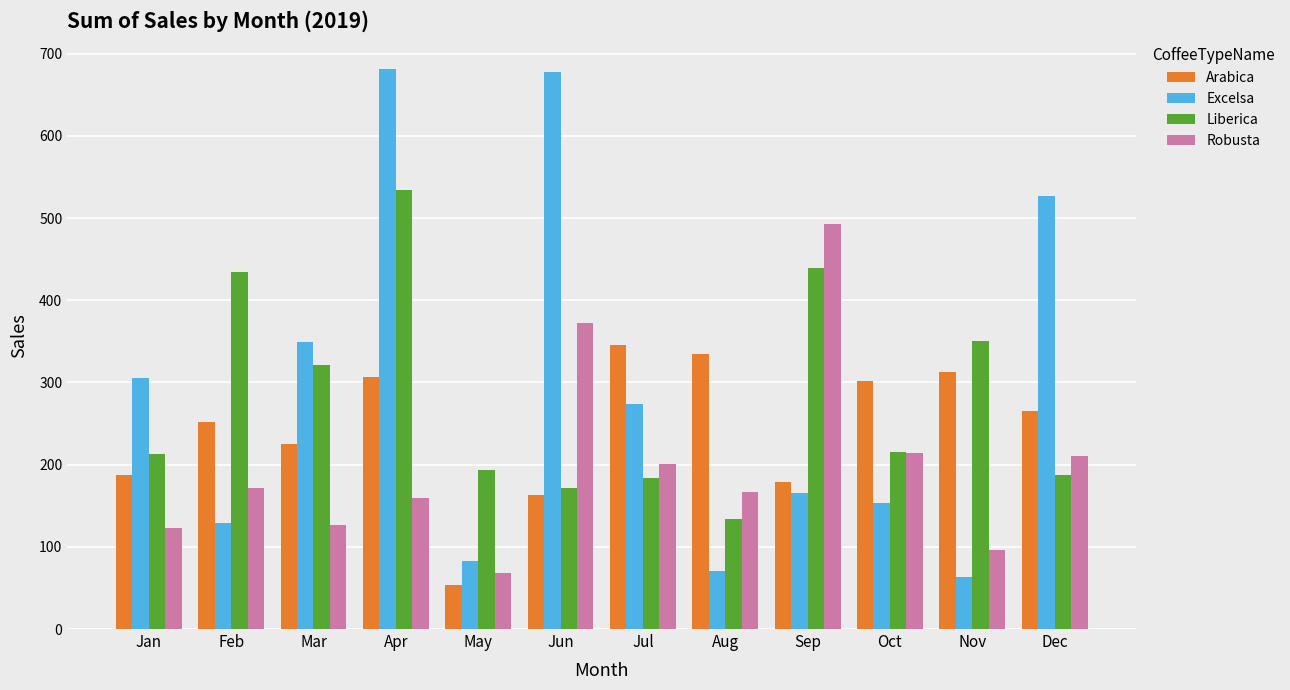

How many bars are there in total?

48